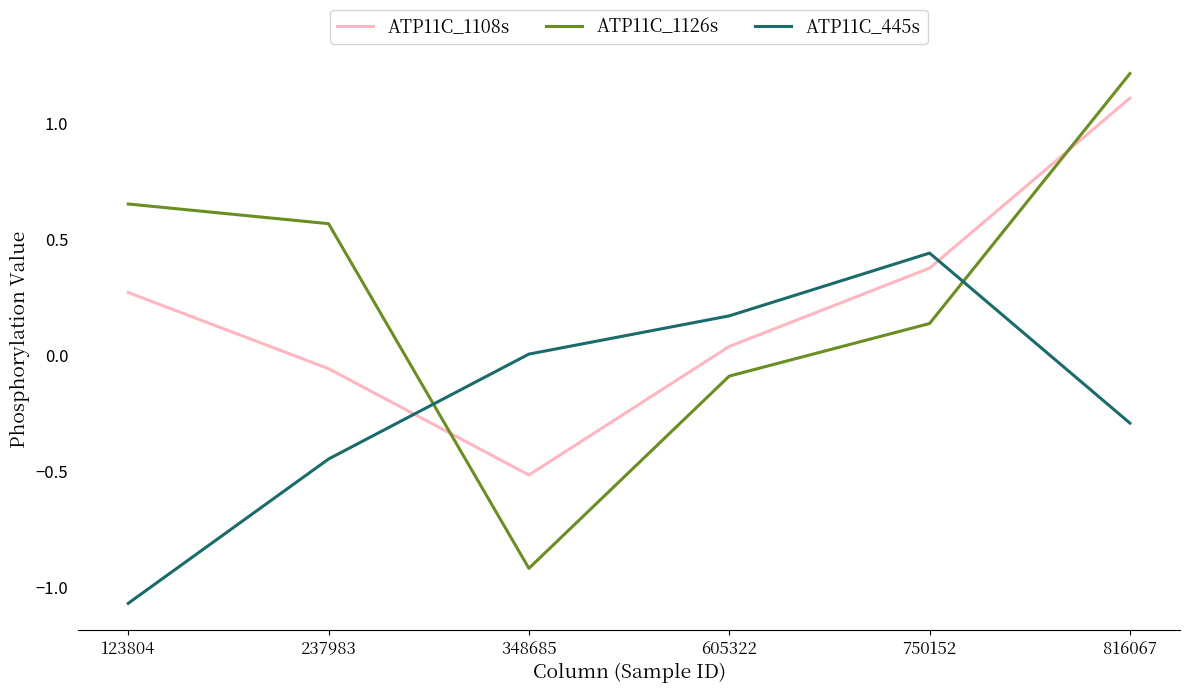

List the labels in order of ATP11C_1108s value, smallest first.

348685, 237983, 605322, 123804, 750152, 816067